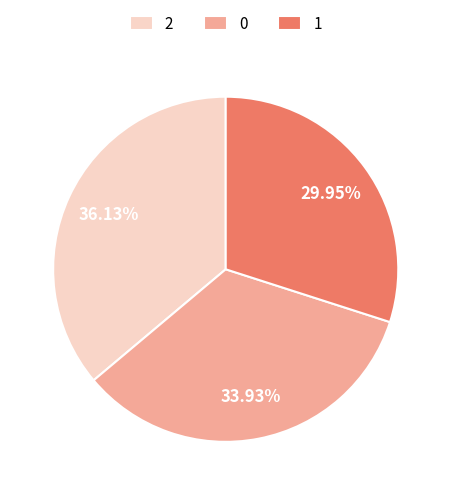

True or false: 0 accounts for 20% of the total.

False